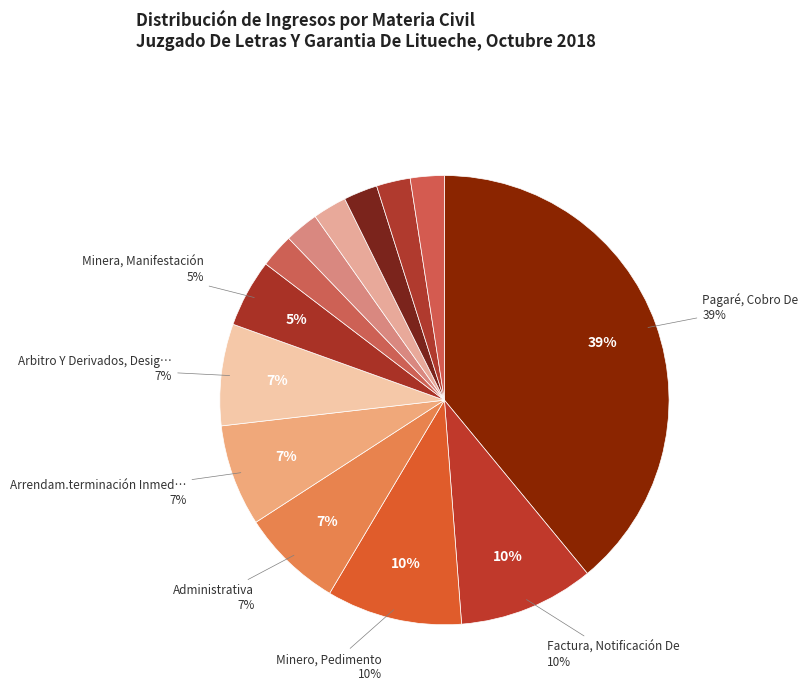

To the nearest percent, what percentage of the pie is Pagaré, Cobro De?

39%